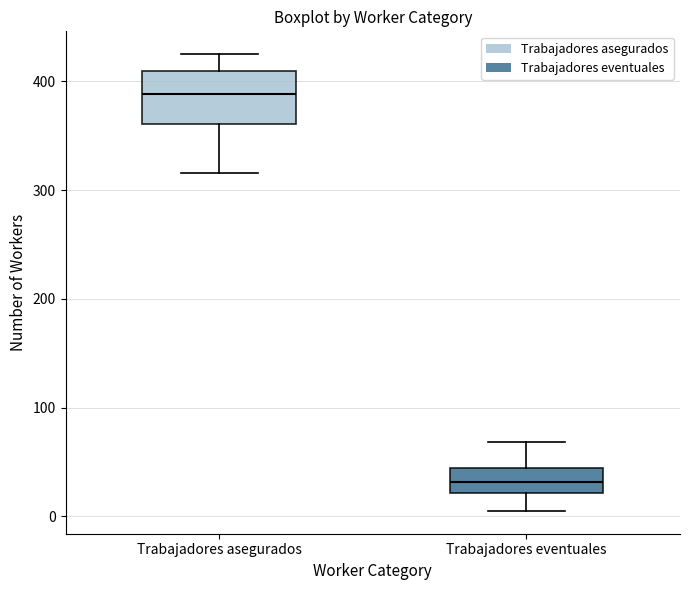

Reading left to right, read every box against the y-axis: the position of its median line, the range the box covers, and the ends of its whiskers. The values are not printed on the chart, so give them approximately, as read against the axis.

Trabajadores asegurados: median 390, box 360 to 410, whiskers 320 to 430
Trabajadores eventuales: median 30, box 20 to 40, whiskers 10 to 70